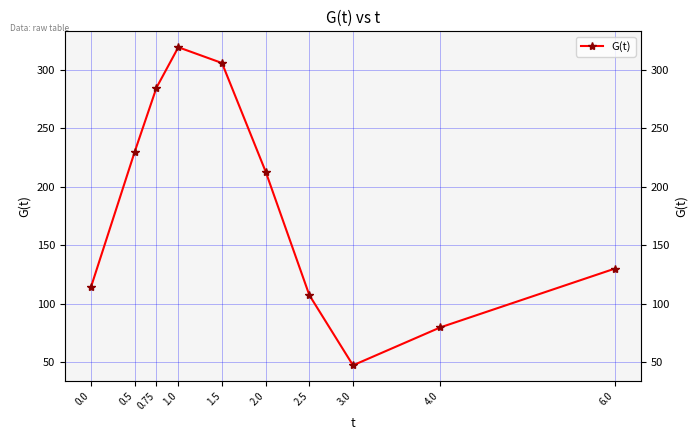

What is the sum of the values at 0.75 and 4.0?

364.4